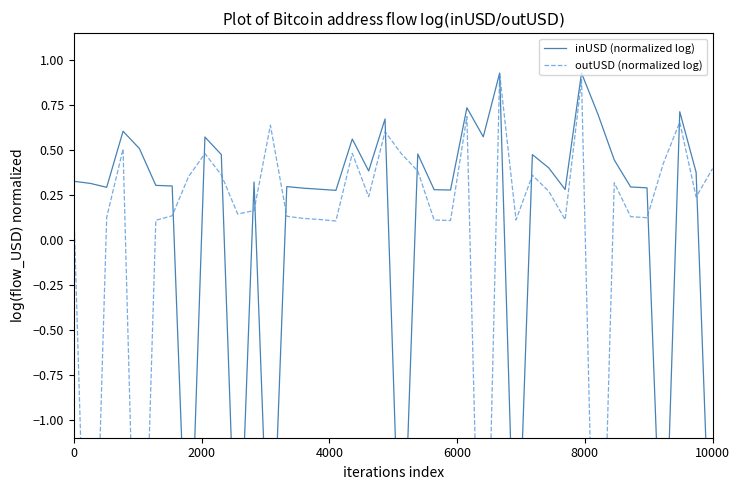

The outUSD (normalized log) series shows 0.2 at 18. True or false?

False